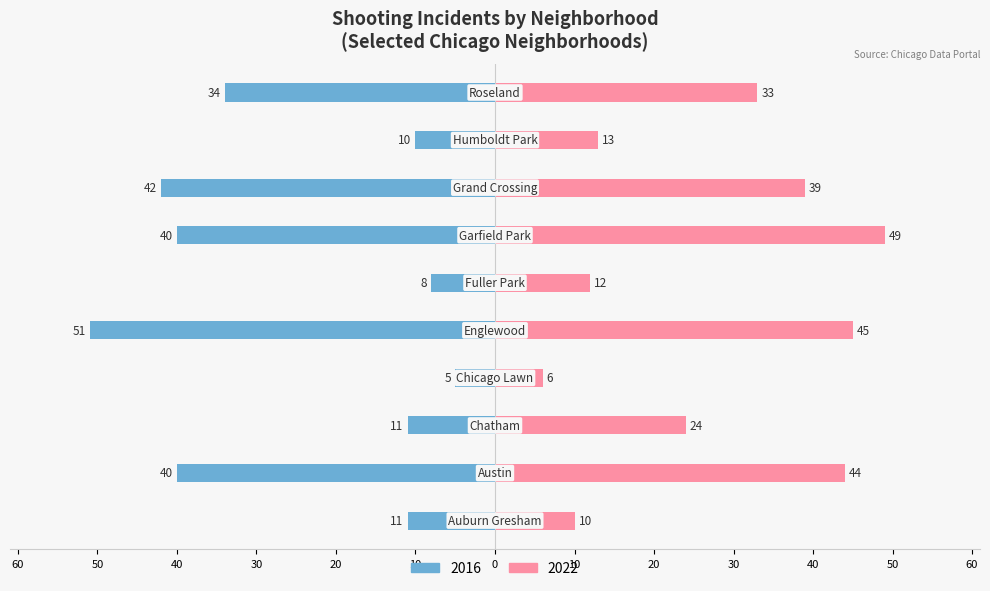

How many data points in 2022 are less than 33?

5